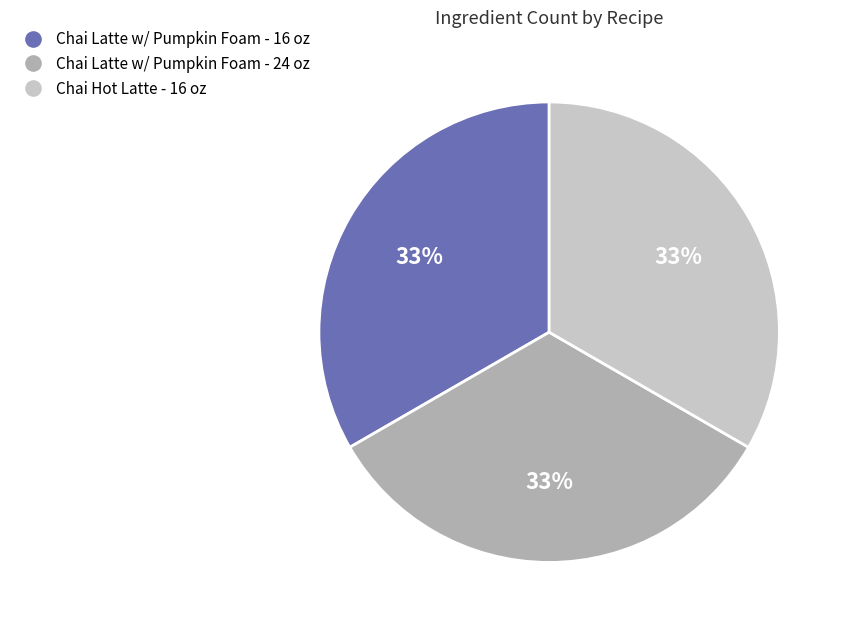

To the nearest percent, what is the average slice percentage?

33%